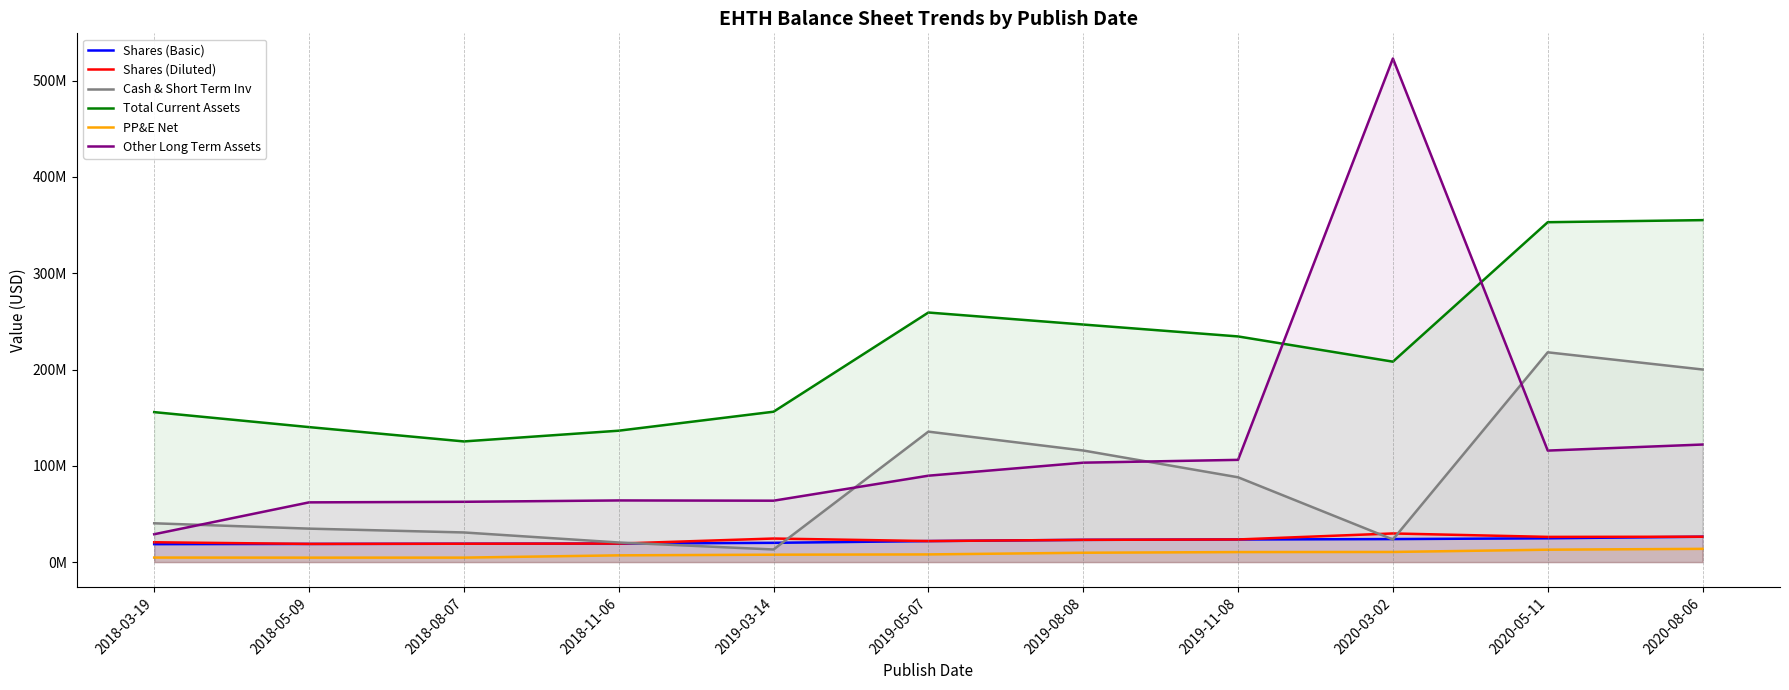

How many lines are shown in the chart?

6